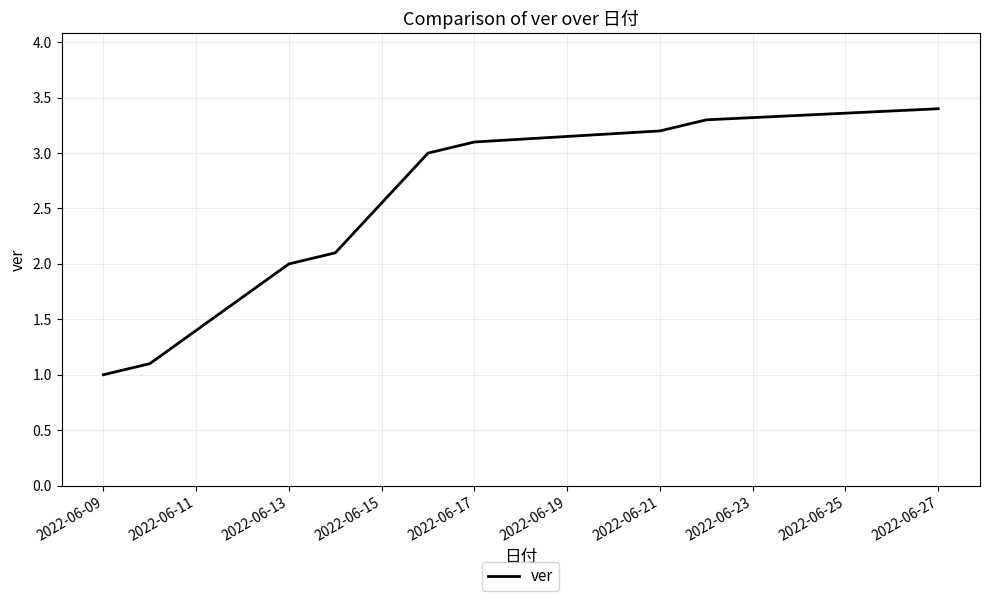

What is the difference between the maximum and minimum values?

2.4